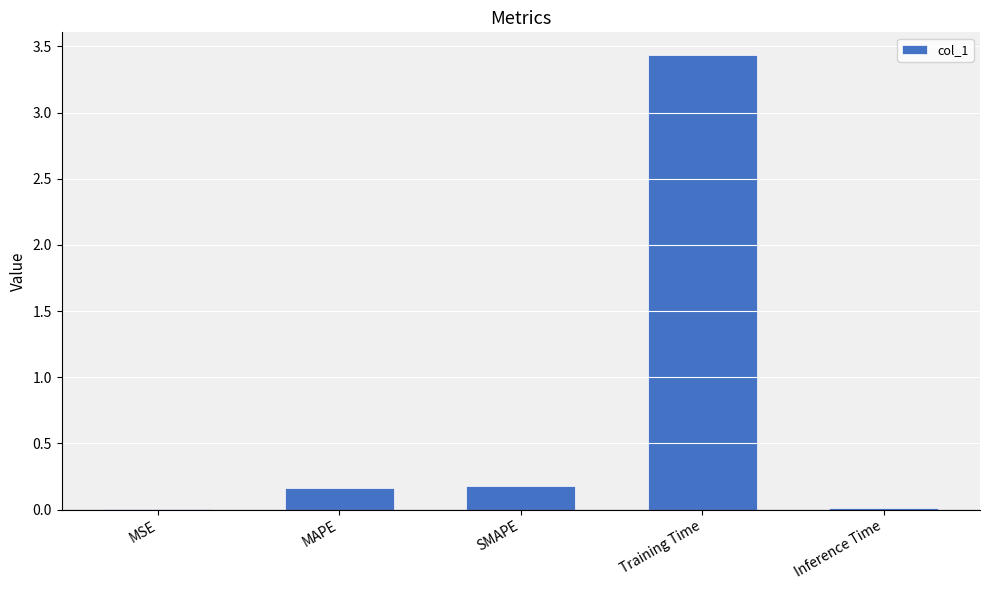

The value at MAPE is 0.2. True or false?

True